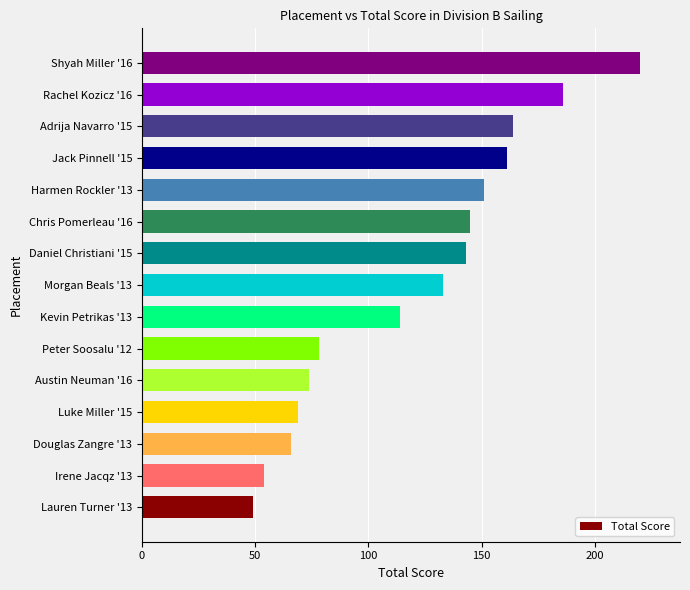

How many bars are there in total?

15